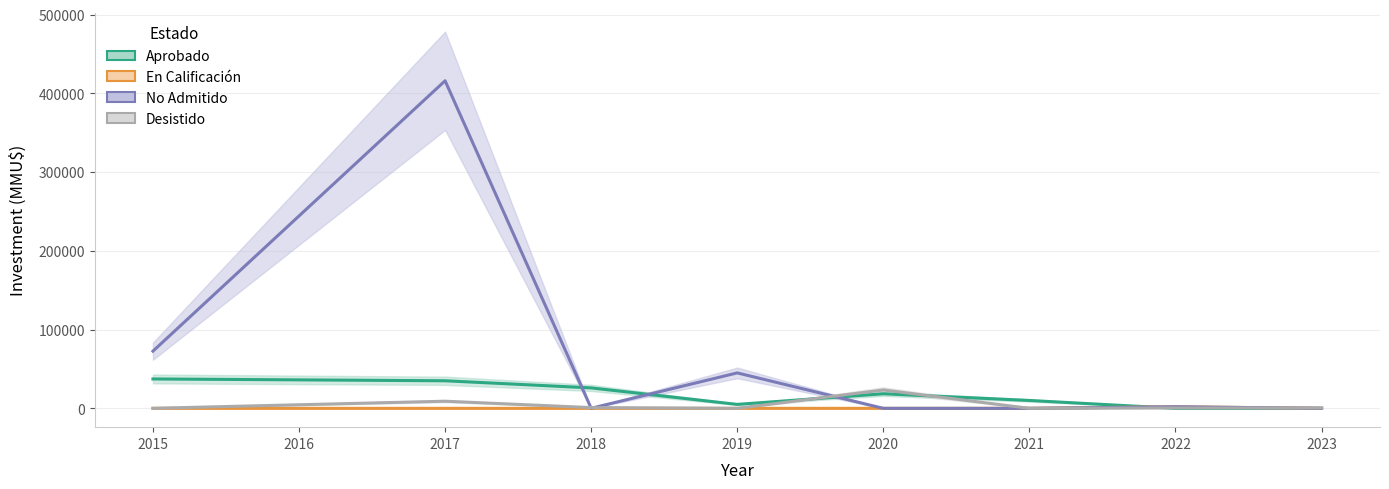

Does the chart display data point markers on the line(s)?

No